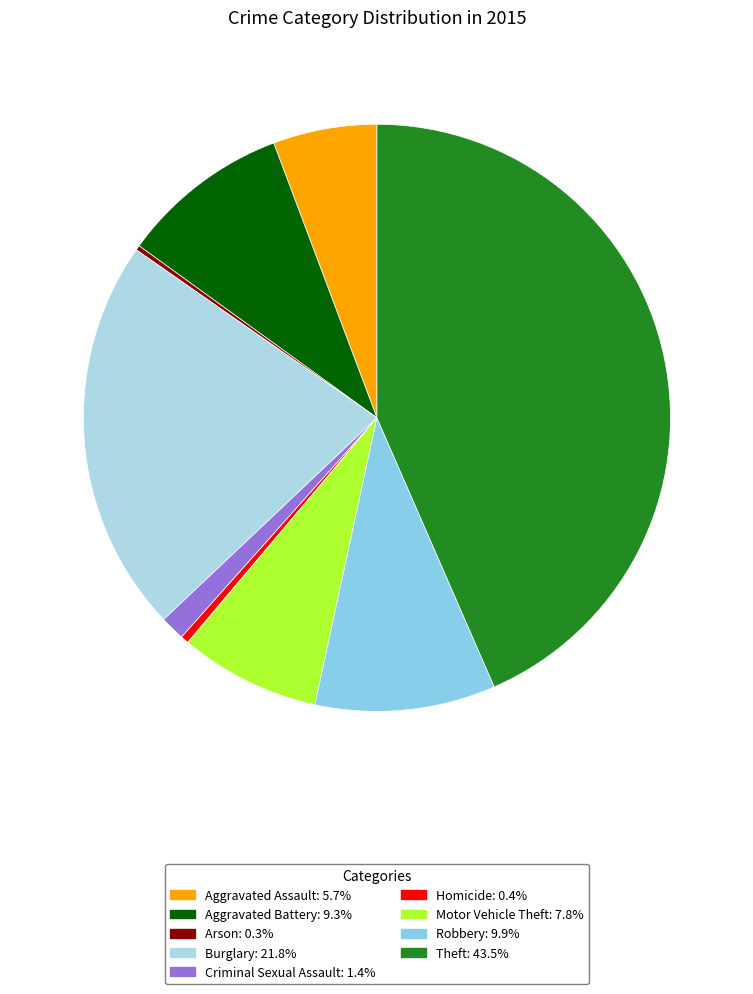

Does any single category account for the majority?

No